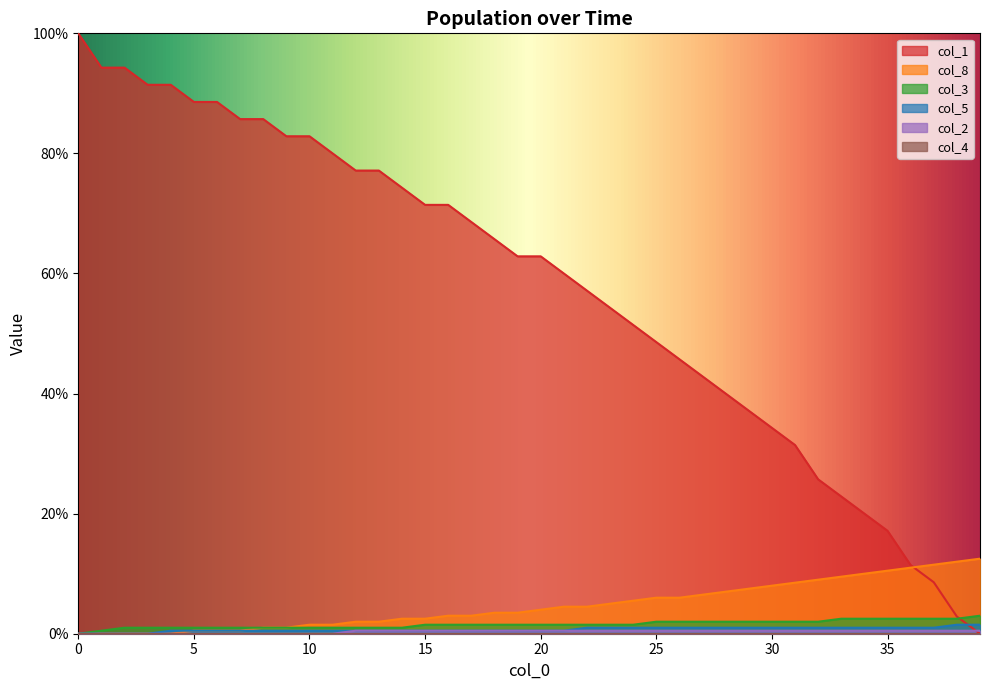

What is the sum of the col_5 values at 12 and 31?

1.5